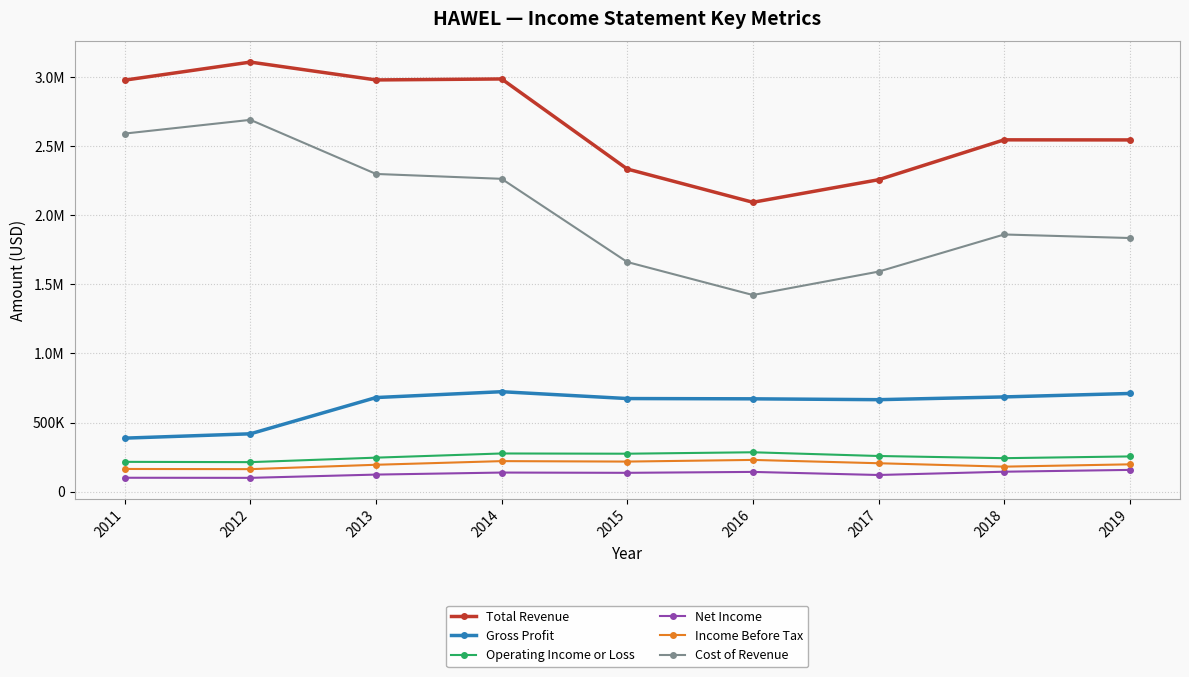

Where is Gross Profit nearest to the value 554900?

2017